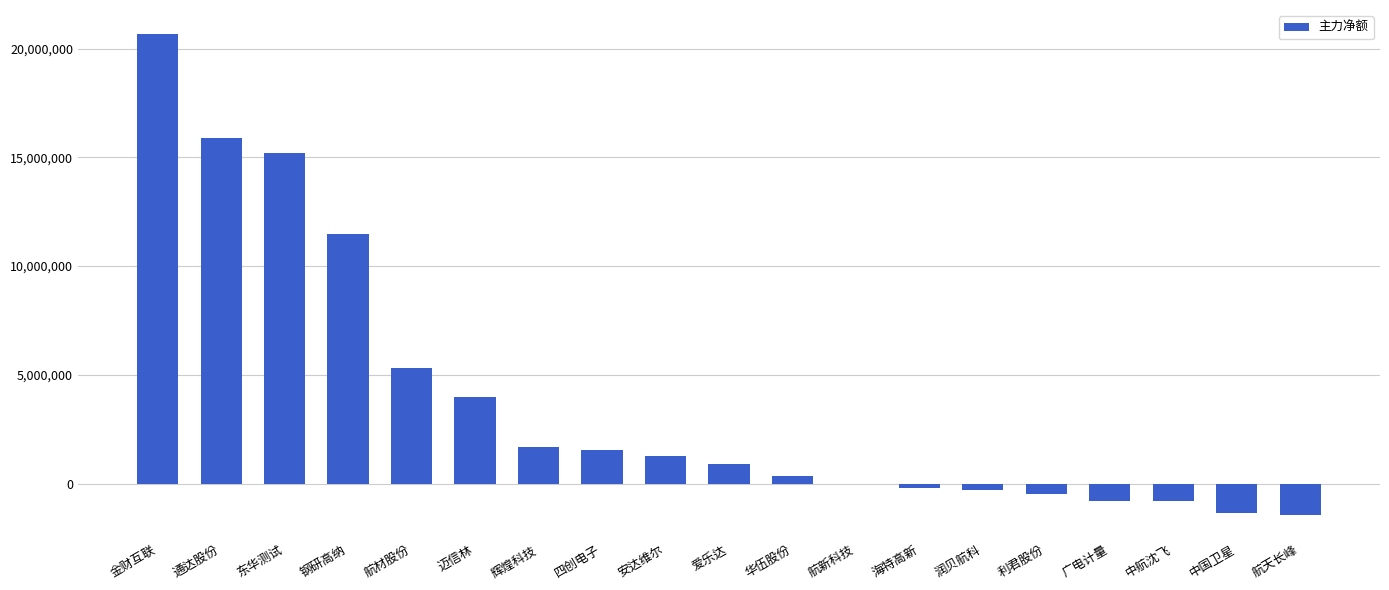

Is it true that the value at 华伍股份 is 344860?

True